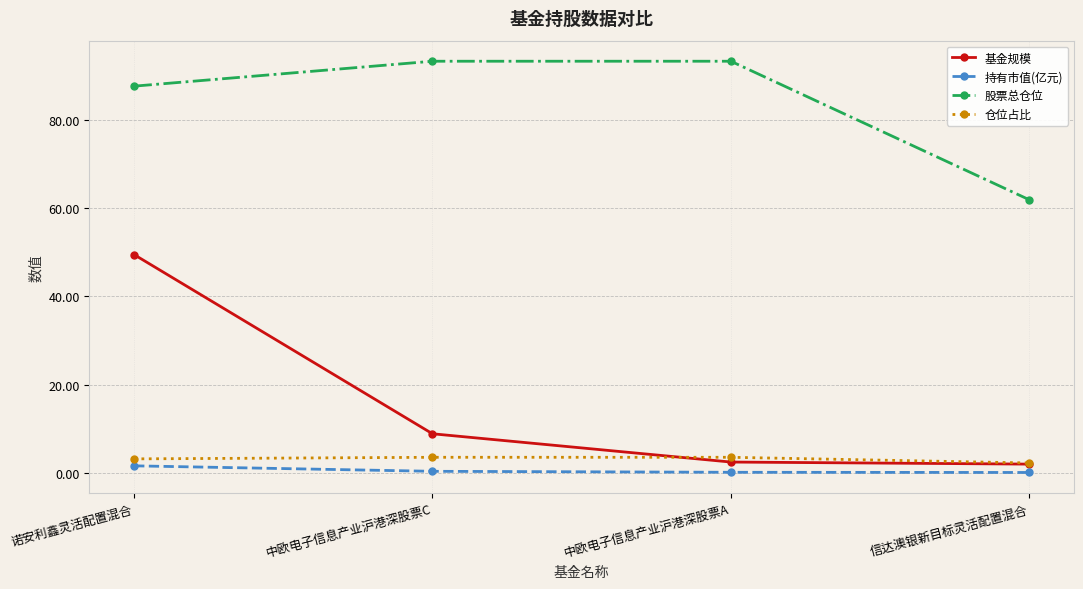

Rank the series at 诺安利鑫灵活配置混合 from lowest to highest value.

持有市值(亿元), 仓位占比, 基金规模, 股票总仓位